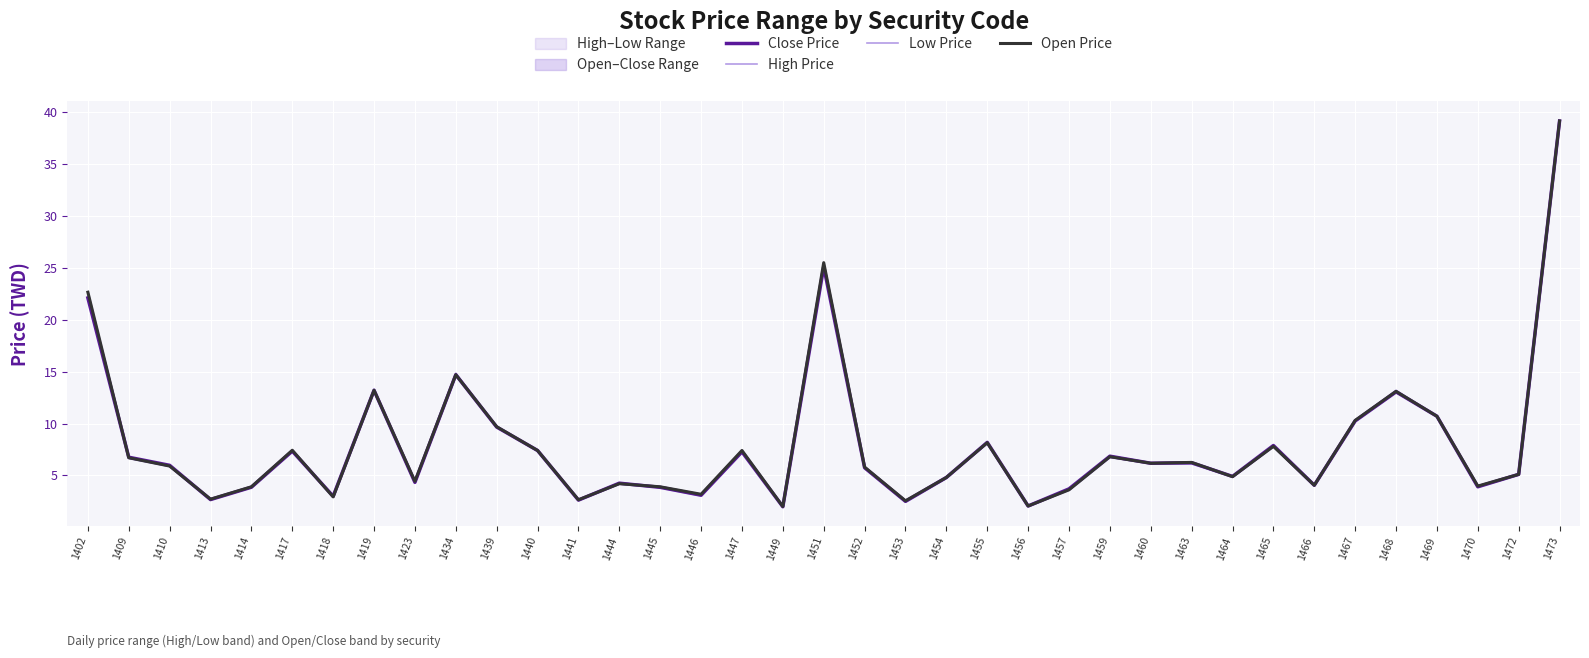

Is it true that Close Price equals 39.1 at 1473?

True